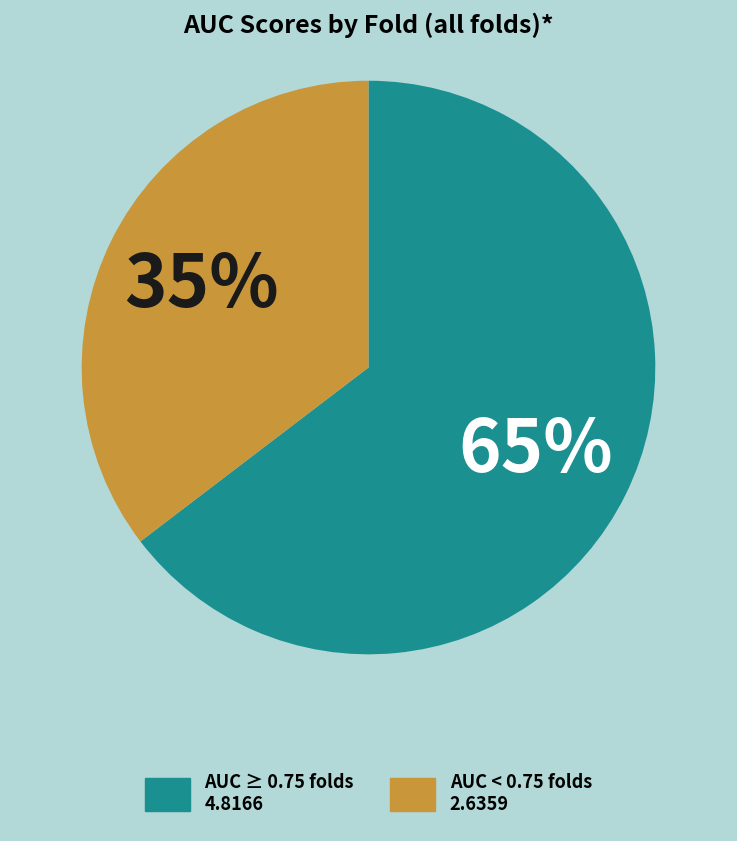

To the nearest percent, what portion does AUC ≥ 0.75 folds 4.8166 represent?

65%